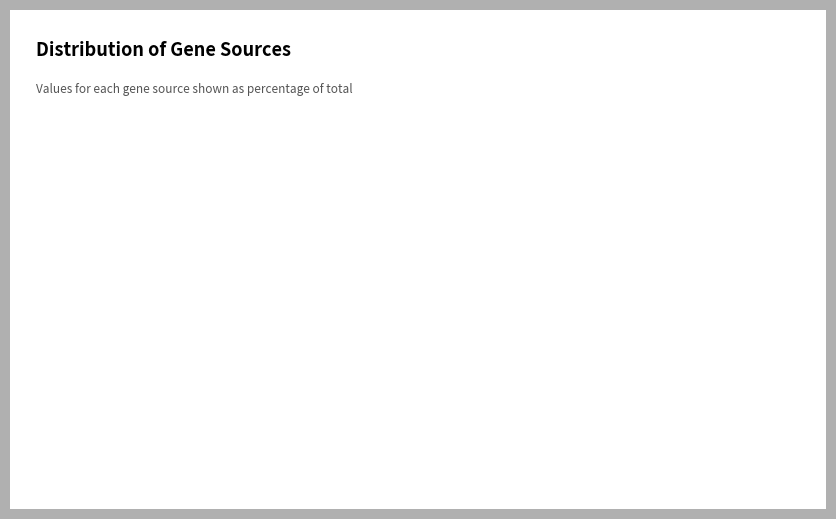

The cpcA slice represents 12% of the pie. True or false?

True